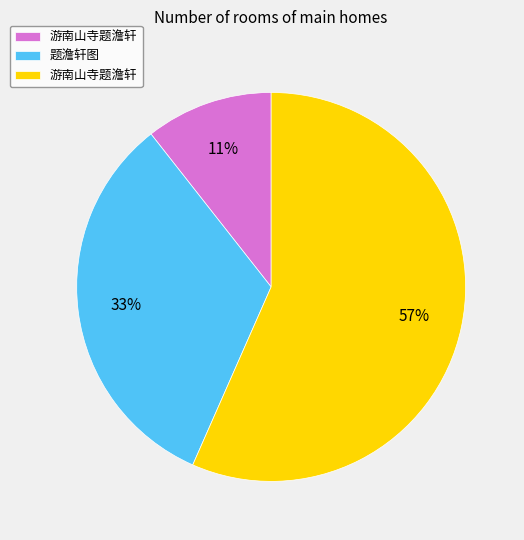

To the nearest percent, what is the average slice percentage?

33%